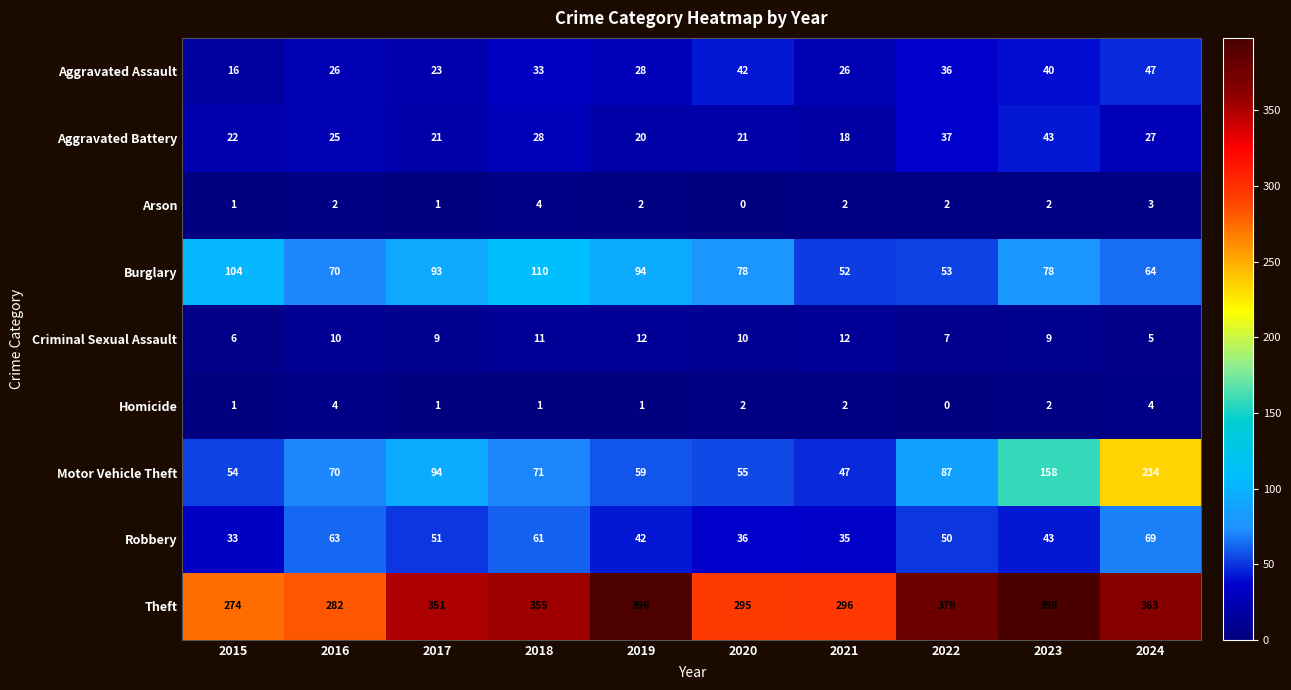

What is the average value of the Theft series?

339